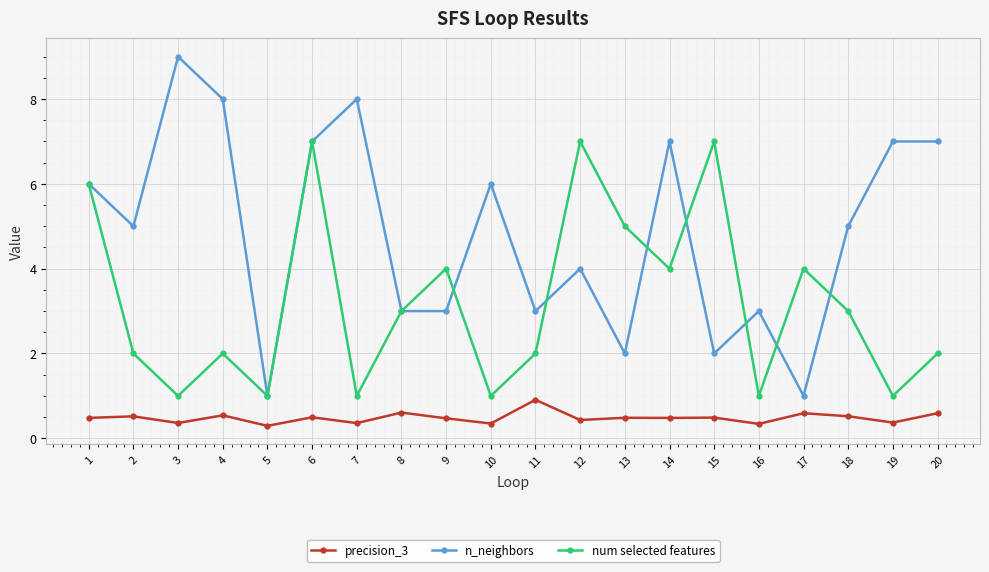

The value of num selected features at 2 is 2.0. True or false?

True